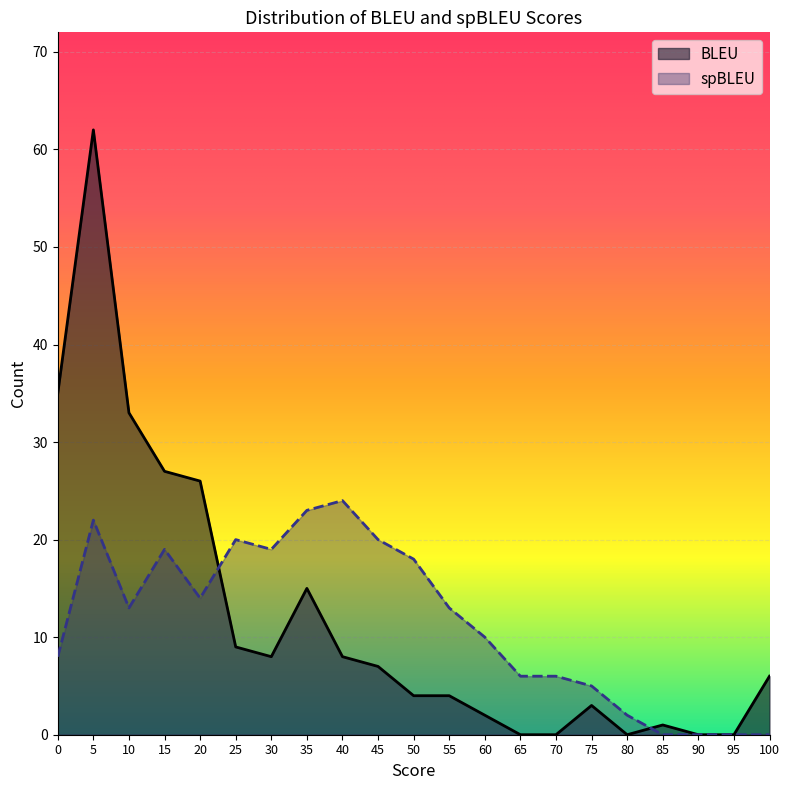

Rank the series at 0 from lowest to highest value.

spBLEU, BLEU